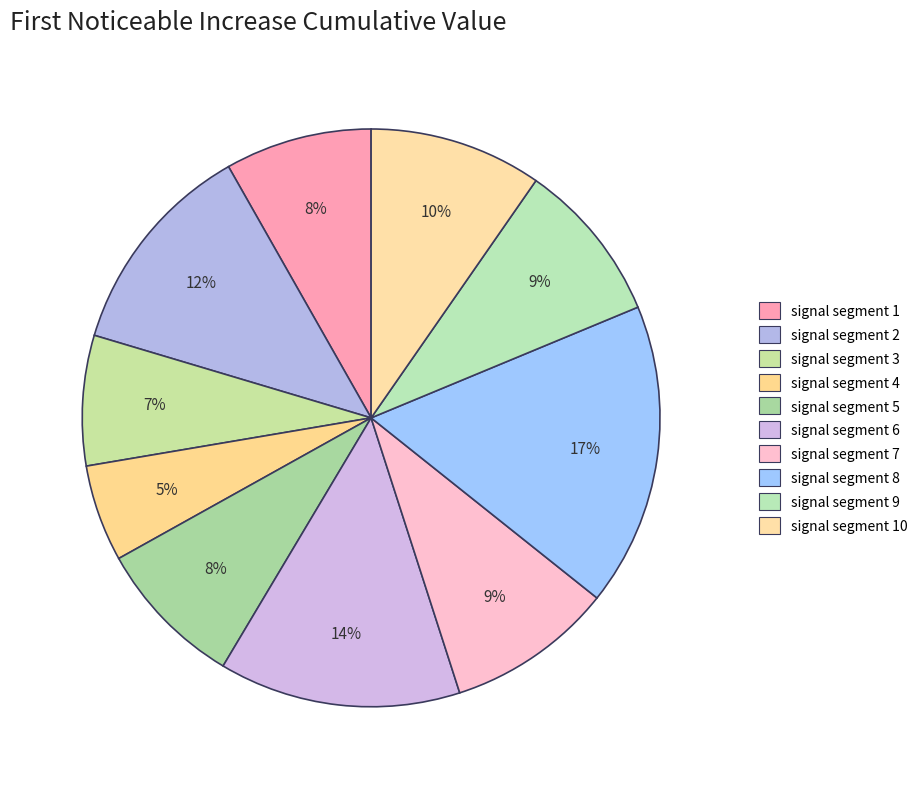

The signal segment 9 slice represents 1% of the pie. True or false?

False